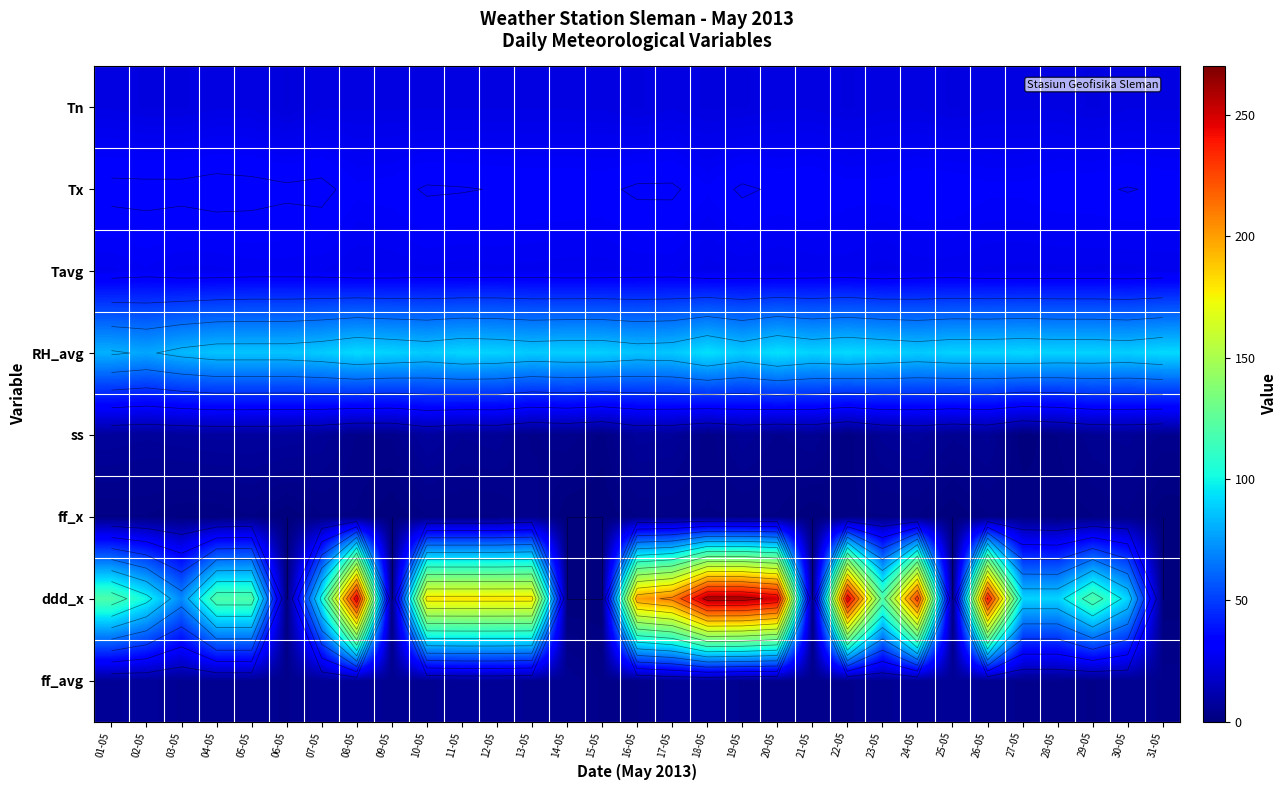

What is the difference between the second highest and minimum values in the ddd_x series?

260.0